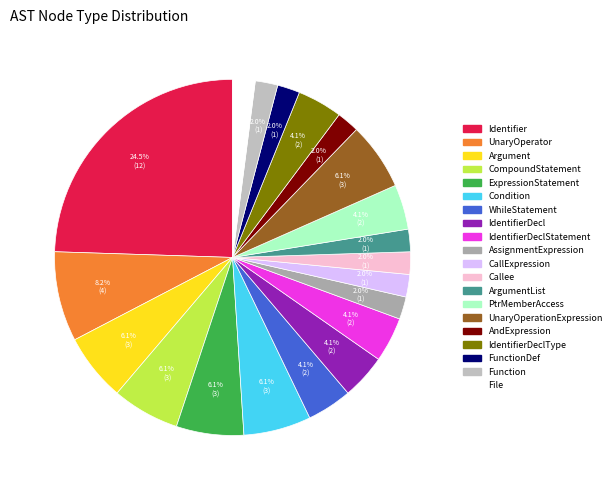

Rank the categories by value from lowest to highest.

AssignmentExpression, CallExpression, Callee, ArgumentList, AndExpression, FunctionDef, Function, File, WhileStatement, IdentifierDecl, IdentifierDeclStatement, PtrMemberAccess, IdentifierDeclType, Argument, CompoundStatement, ExpressionStatement, Condition, UnaryOperationExpression, UnaryOperator, Identifier